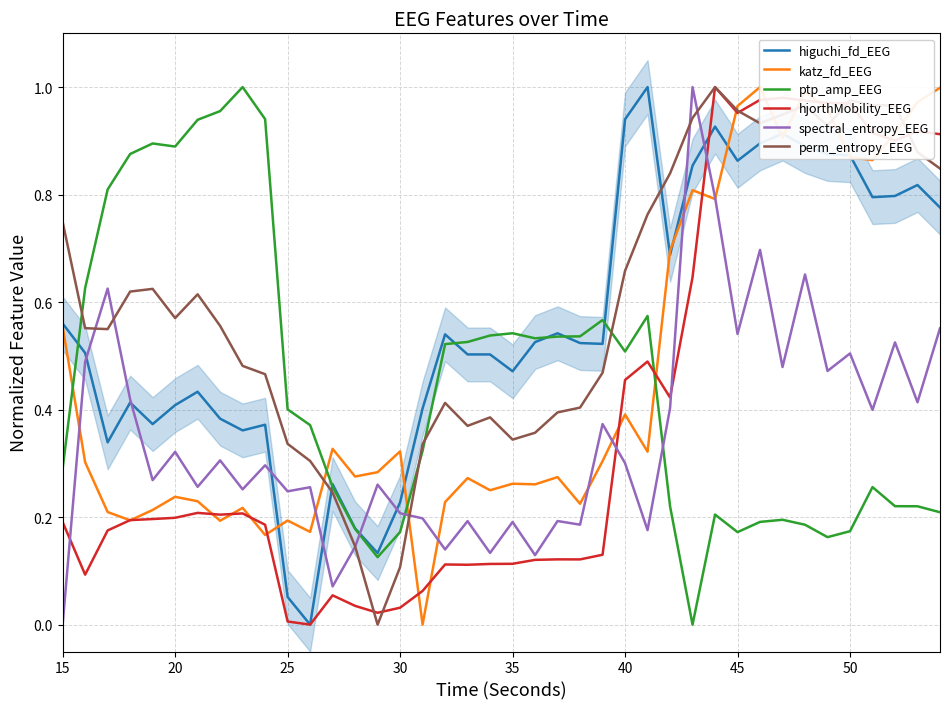

Which series ends up on top after the final intersection of higuchi_fd_EEG and perm_entropy_EEG?

perm_entropy_EEG